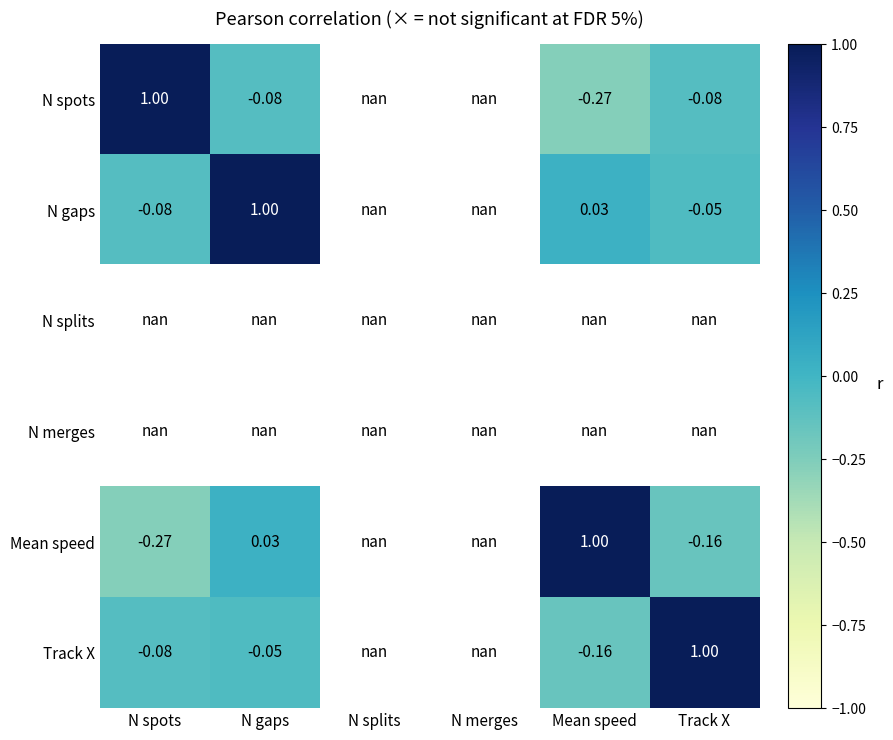

What is the highest value of the Track X series?

1.0